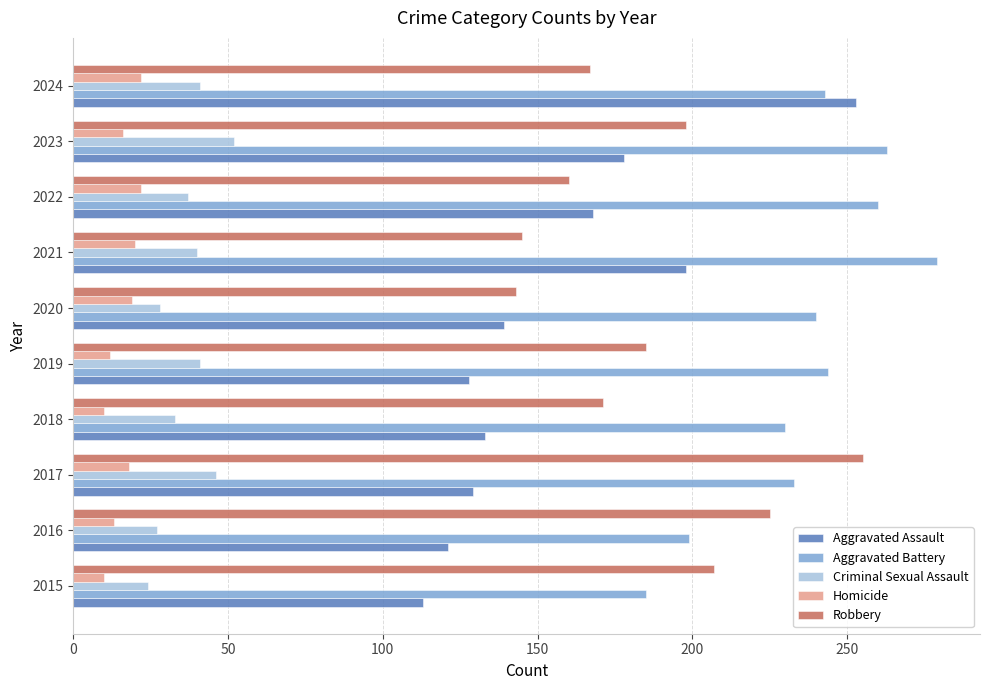

Between 2015 and 2024, which series saw the biggest shift?

Aggravated Assault